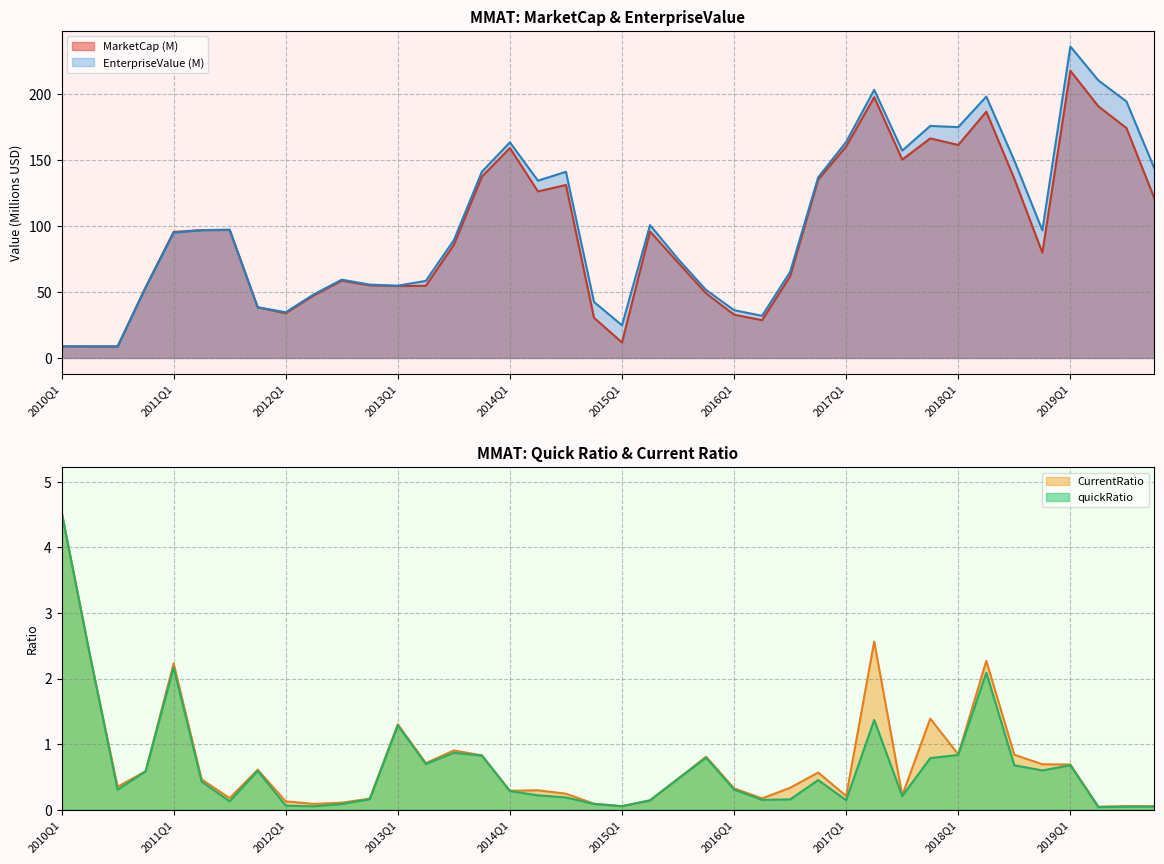

The CurrentRatio series shows 0.6 at 2010Q4. True or false?

True